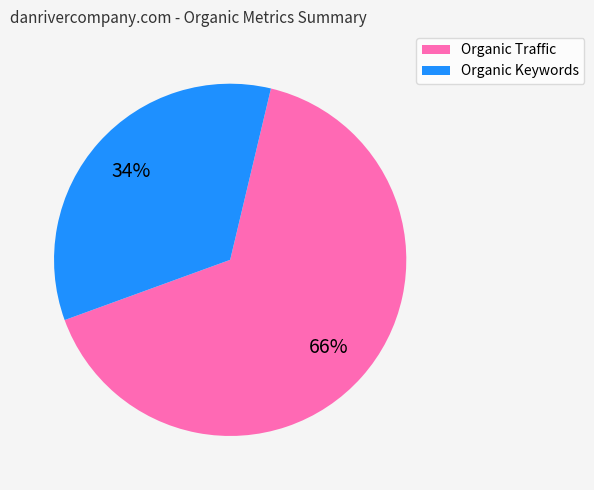

Is the sum of Organic Traffic and Organic Keywords greater than half?

Yes